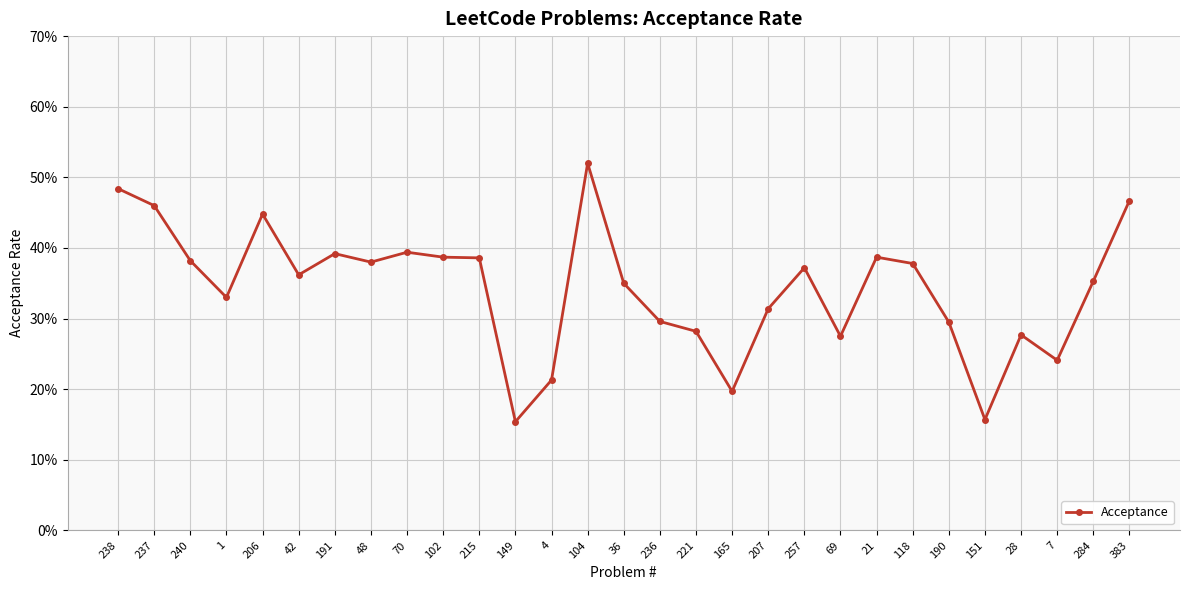

How many interior local peaks (higher than both neighbors) does the data have?

7